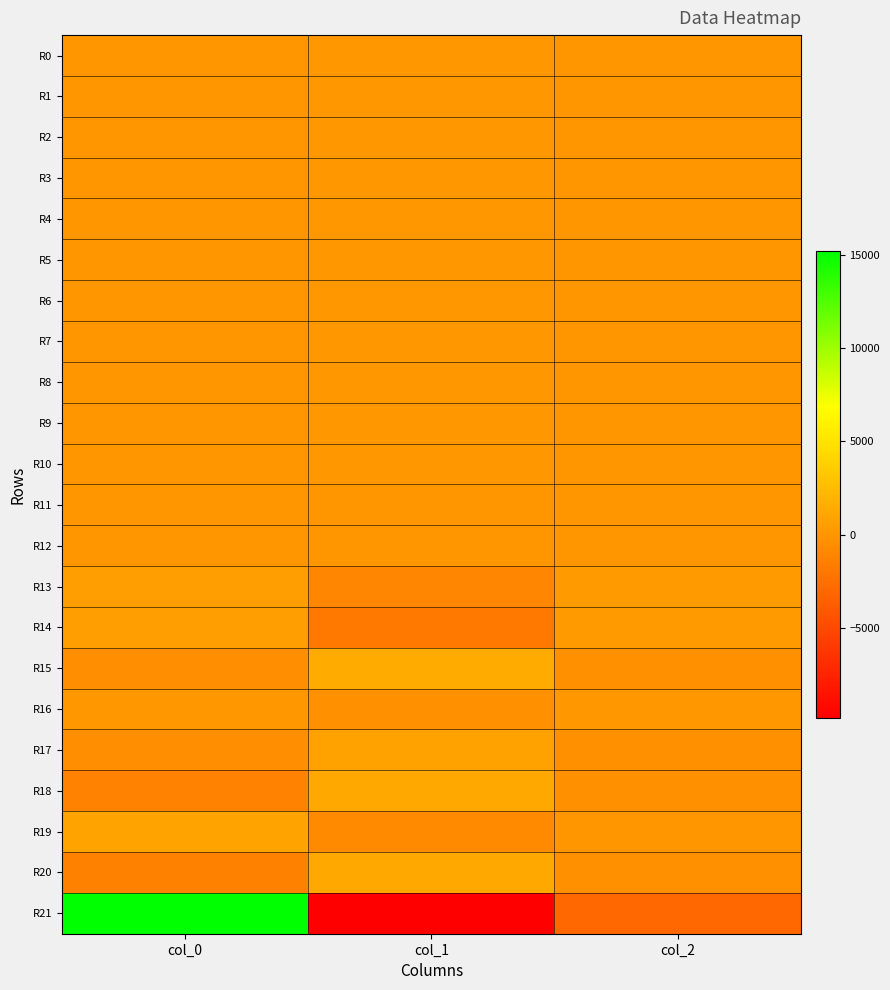

Rank the series by their maximum value, from highest to lowest.

R21, R15, R18, R20, R19, R17, R14, R13, R1, R2, R0, R3, R4, R9, R5, R7, R6, R10, R8, R16, R11, R12